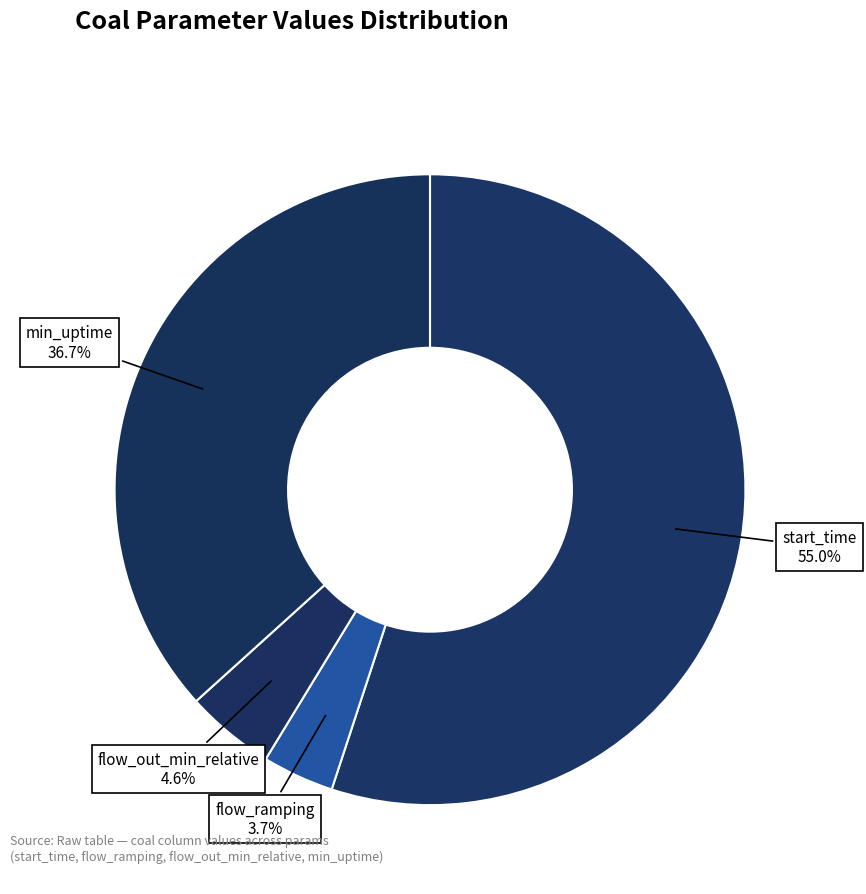

Approximately how many times larger is the value at min_uptime compared to start_time?

0.7